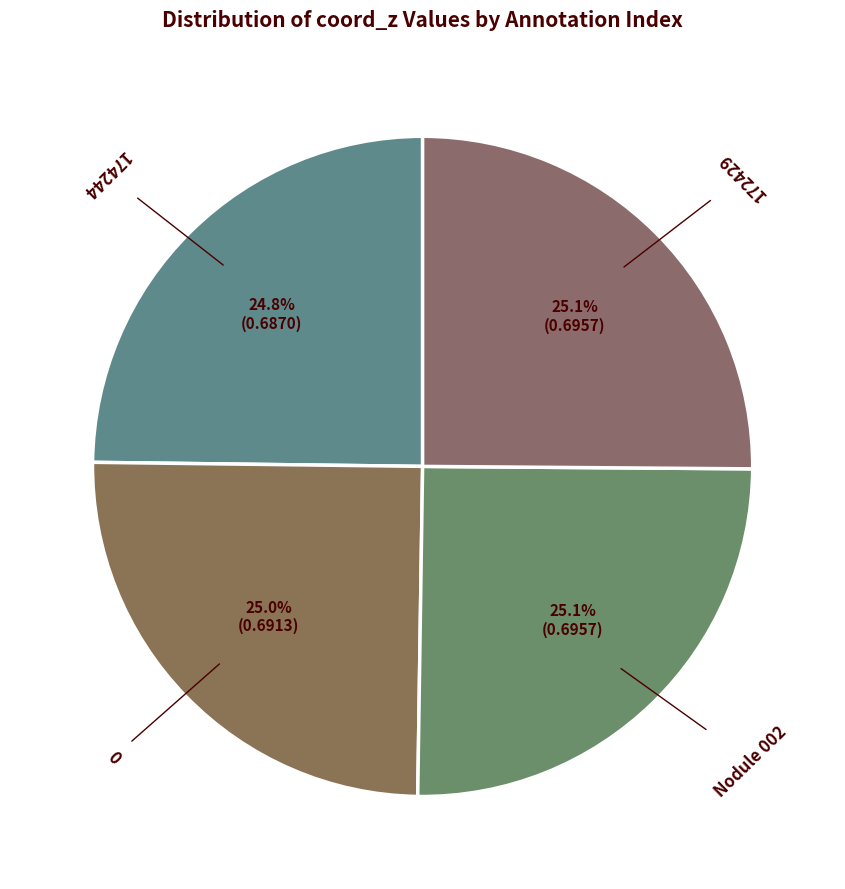

What percentage is the 174244 slice, to the nearest percent?

25%